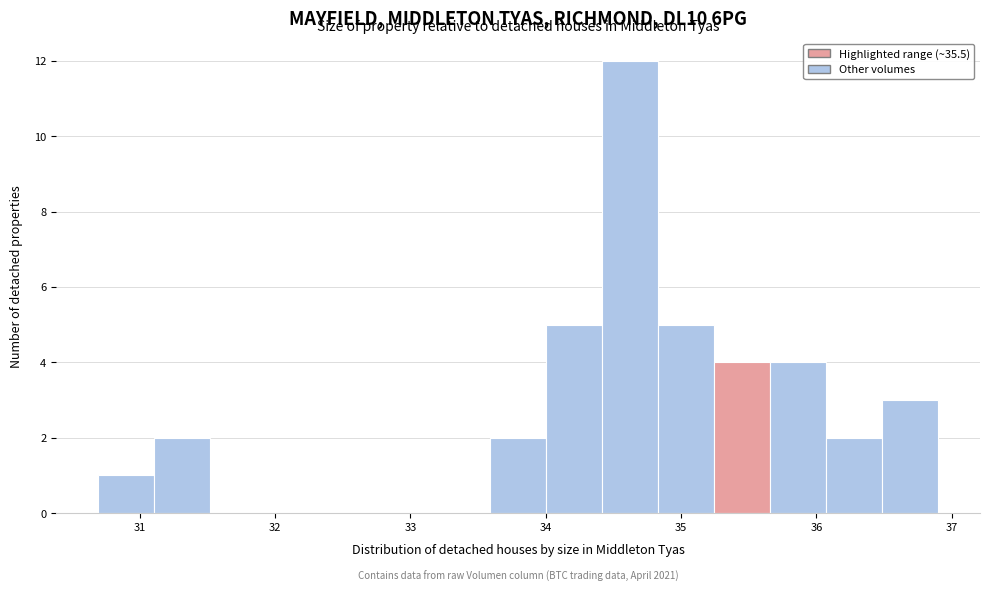

Which range on the x-axis has the tallest bar?

34.4 to 34.8